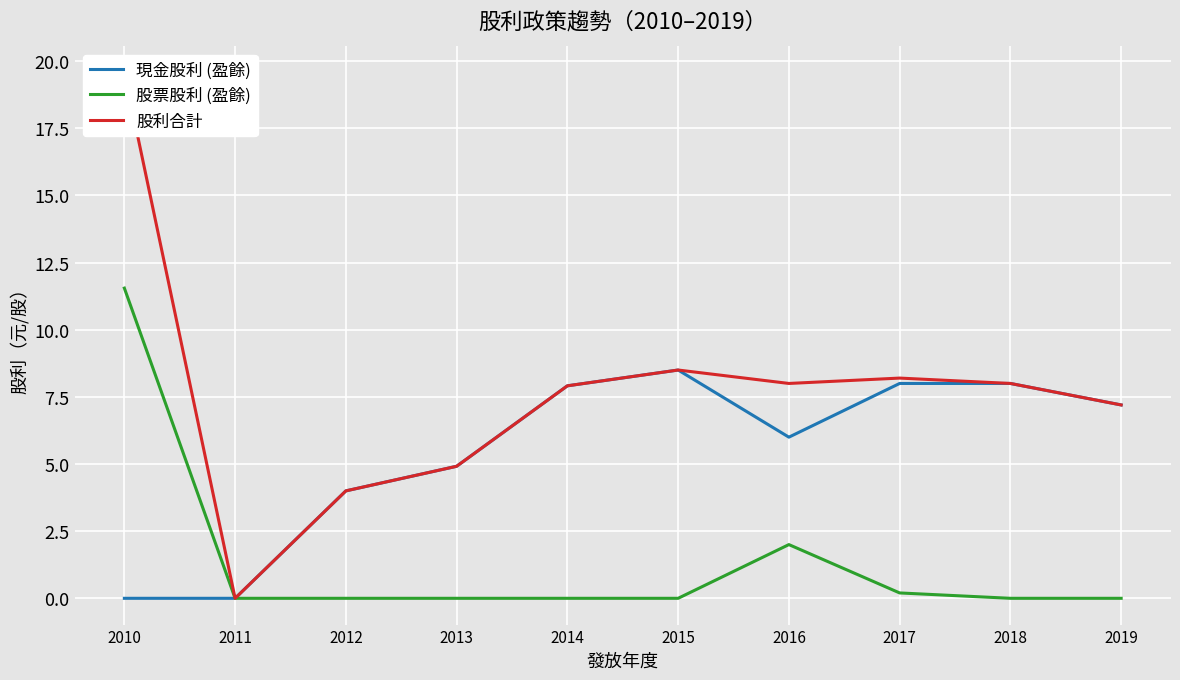

At which label is 股票股利 (盈餘) closest to 5?

2016